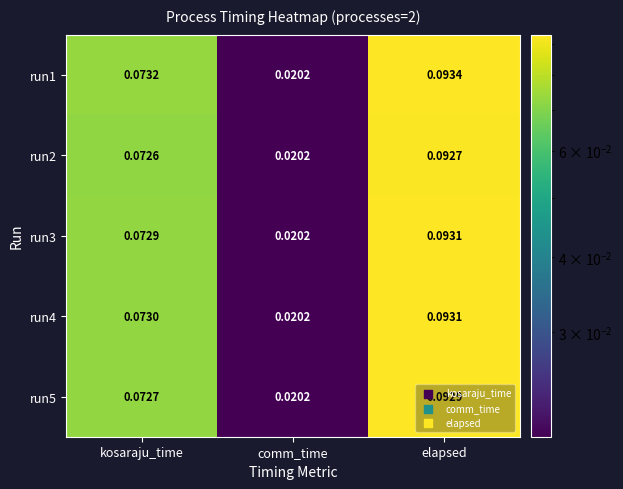

At which category is the sum across all series the highest?

elapsed